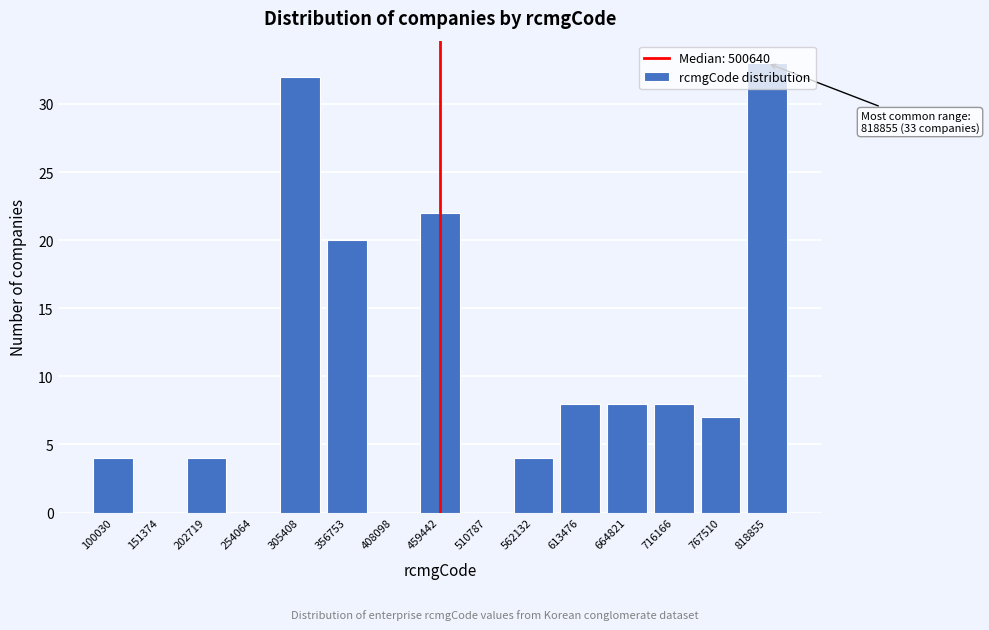

What is the maximum value shown in the chart?

33